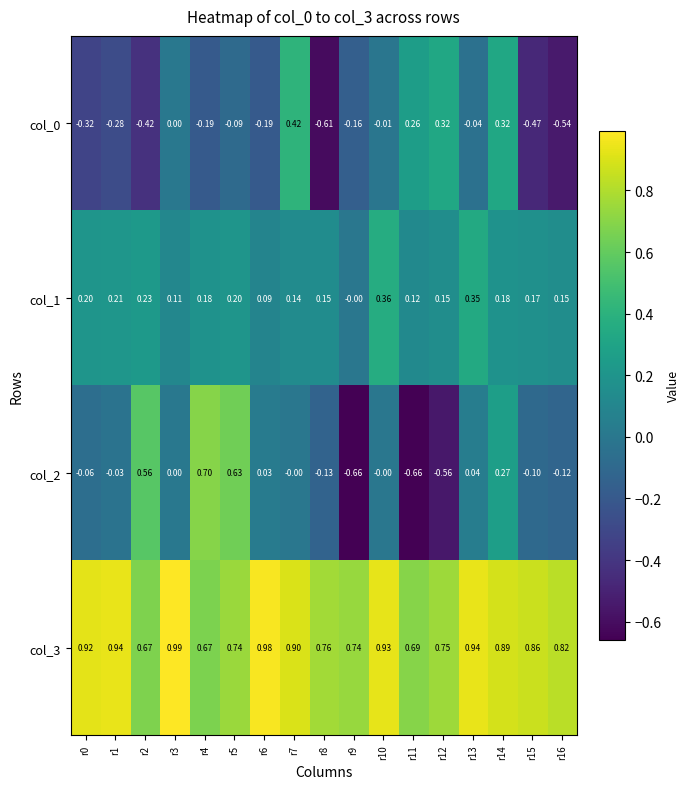

Is the value of col_2 at r13 greater than the value of col_3 at r14?

No